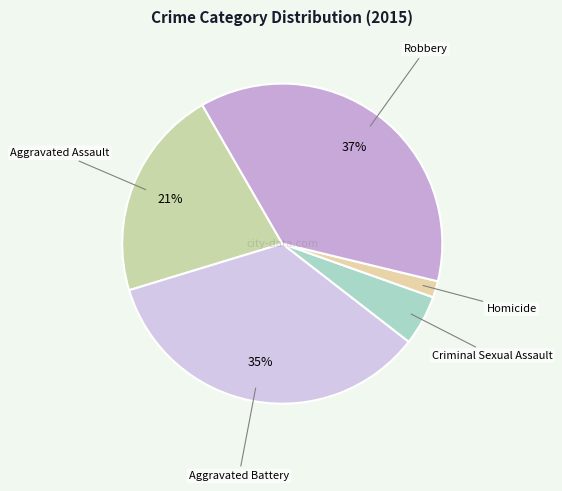

Does any single category account for the majority?

No